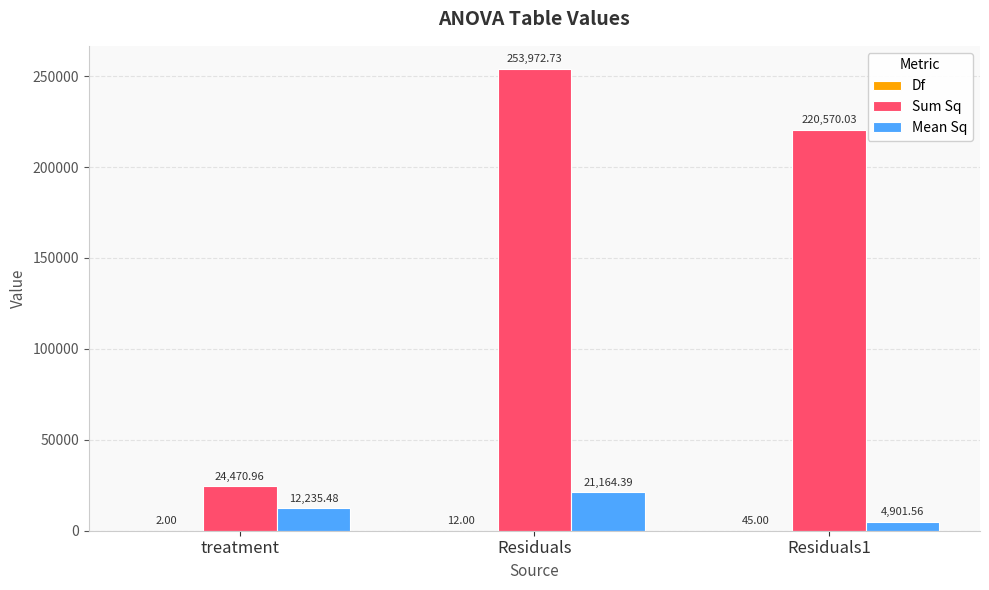

Which series has the largest total across all categories?

Sum Sq